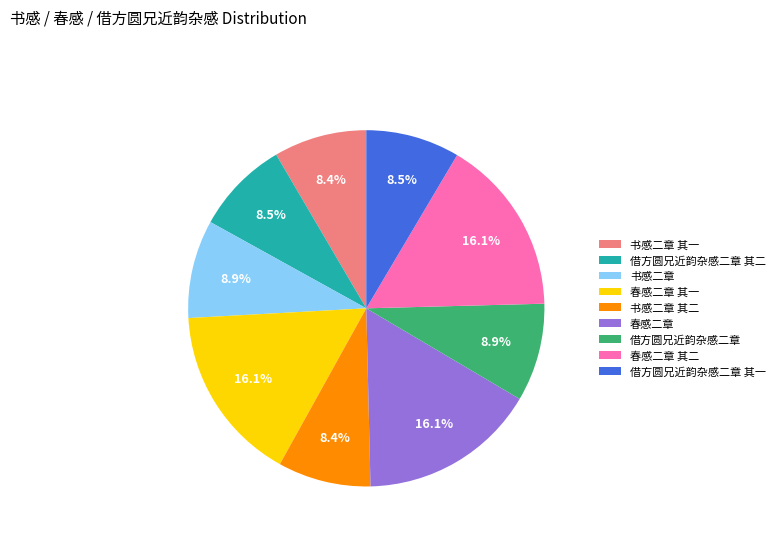

How many slices are in this pie chart?

9